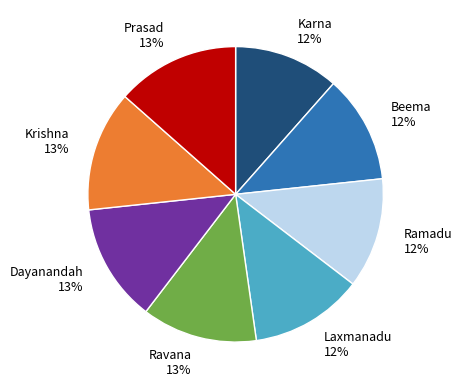

True or false: Laxmanadu accounts for 12% of the total.

True